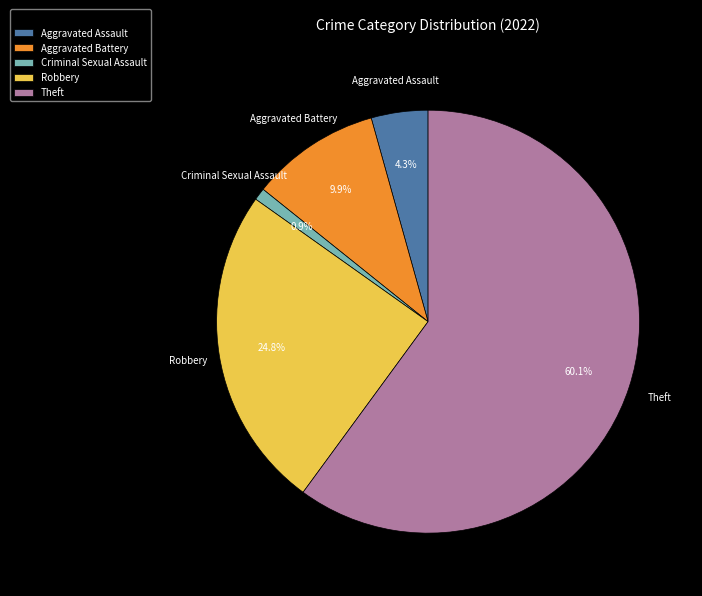

Which has a higher value, Criminal Sexual Assault or Aggravated Assault?

Aggravated Assault